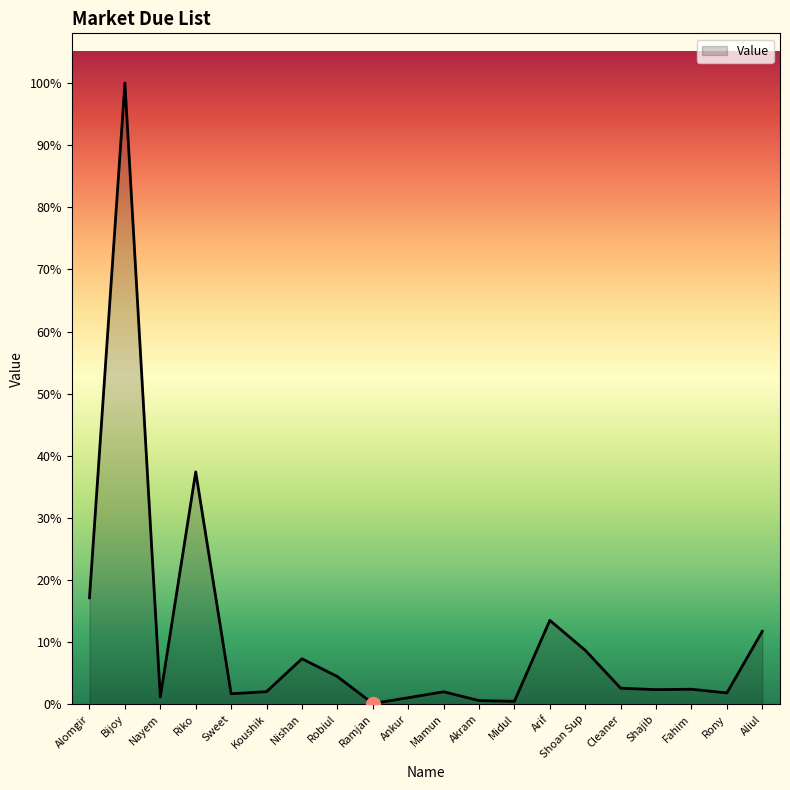

Does the chart have visible grid lines?

No